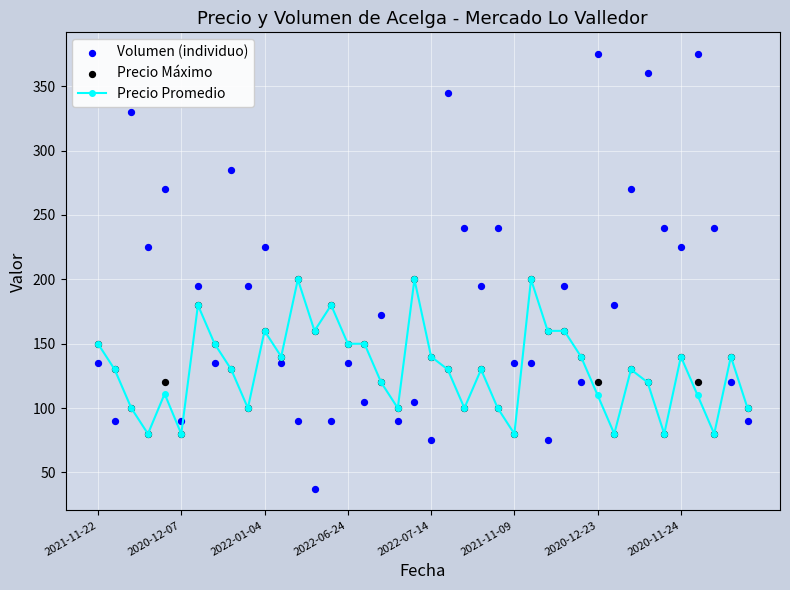

Which series has the largest total across all categories?

Volumen (individuo)